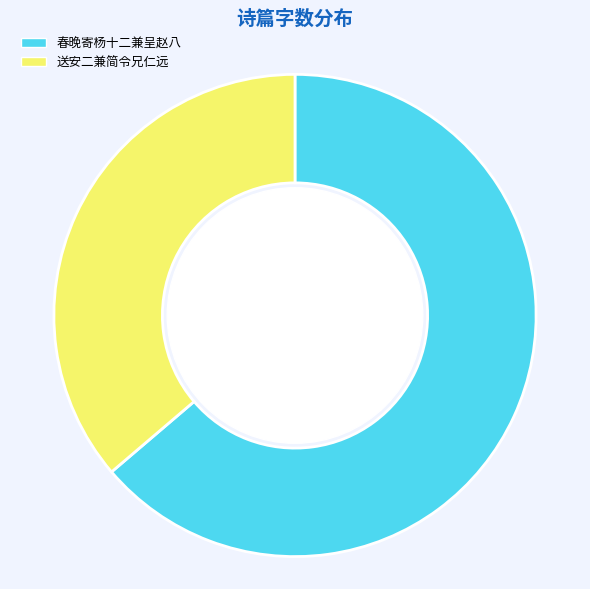

Count the number of slices in the pie.

2